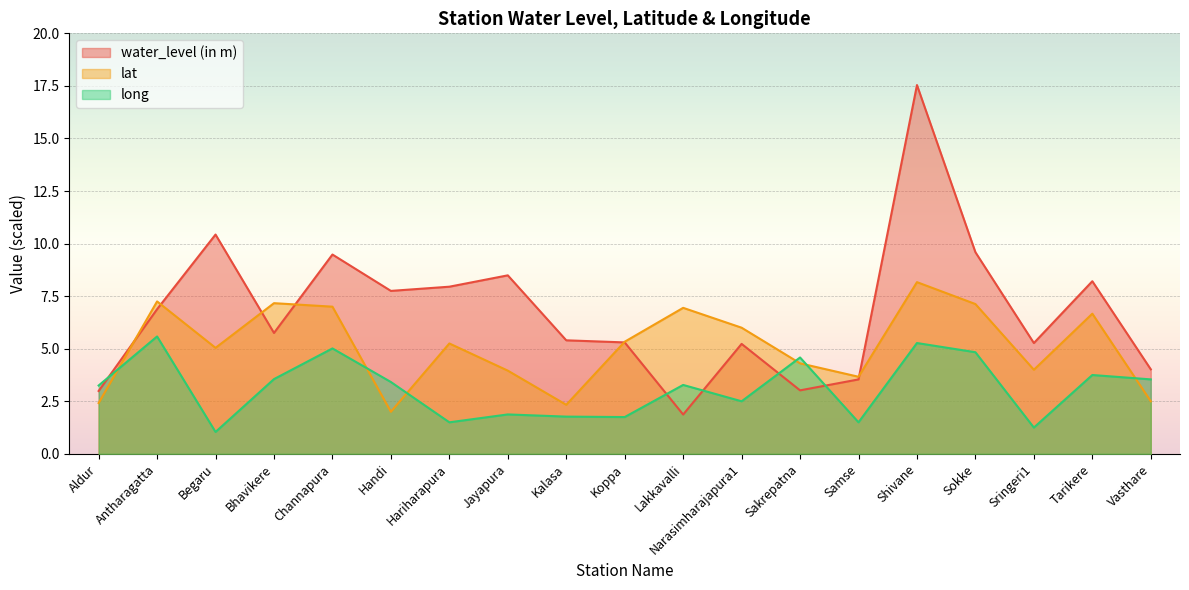

Reading left to right, transcribe all the data shown in this chart.

water_level (in m): 3.0	6.9	10.4	5.8	9.5	7.8	8.0	8.5	5.4	5.3	1.9	5.2	3.0	3.5	17.5	9.6	5.3	8.2	4.0
lat: 2.4	7.2	5.0	7.2	7.0	2.0	5.3	4.0	2.3	5.3	6.9	6.0	4.3	3.7	8.2	7.1	4.0	6.7	2.5
long: 3.3	5.6	1.0	3.6	5.0	3.4	1.5	1.9	1.8	1.7	3.3	2.5	4.6	1.5	5.3	4.8	1.2	3.8	3.5